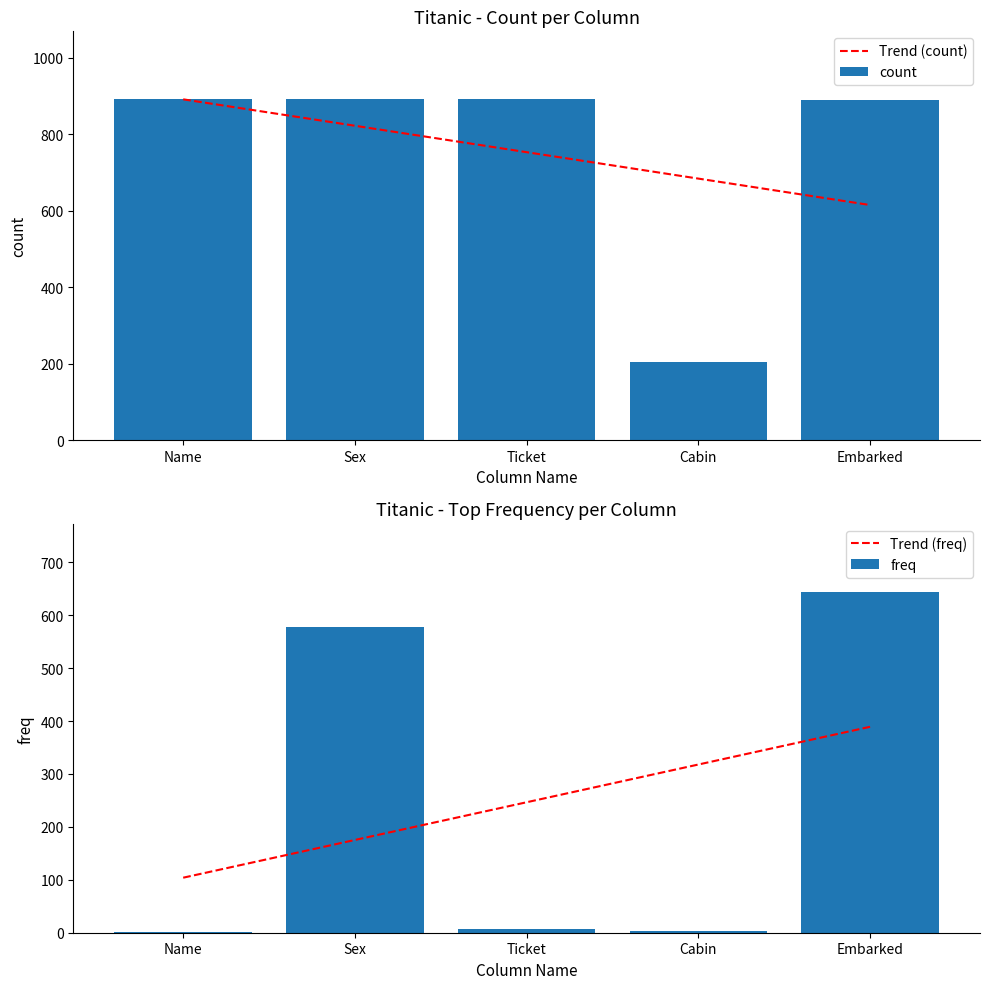

Reading left to right, extract all data points from this chart.

Trend (count): 891.4	822.3	753.2	684.1	615.0
count: 891.0	891.0	891.0	204.0	889.0
Trend (freq): 104.0	175.3	246.6	317.9	389.2
freq: 1.0	577.0	7.0	4.0	644.0